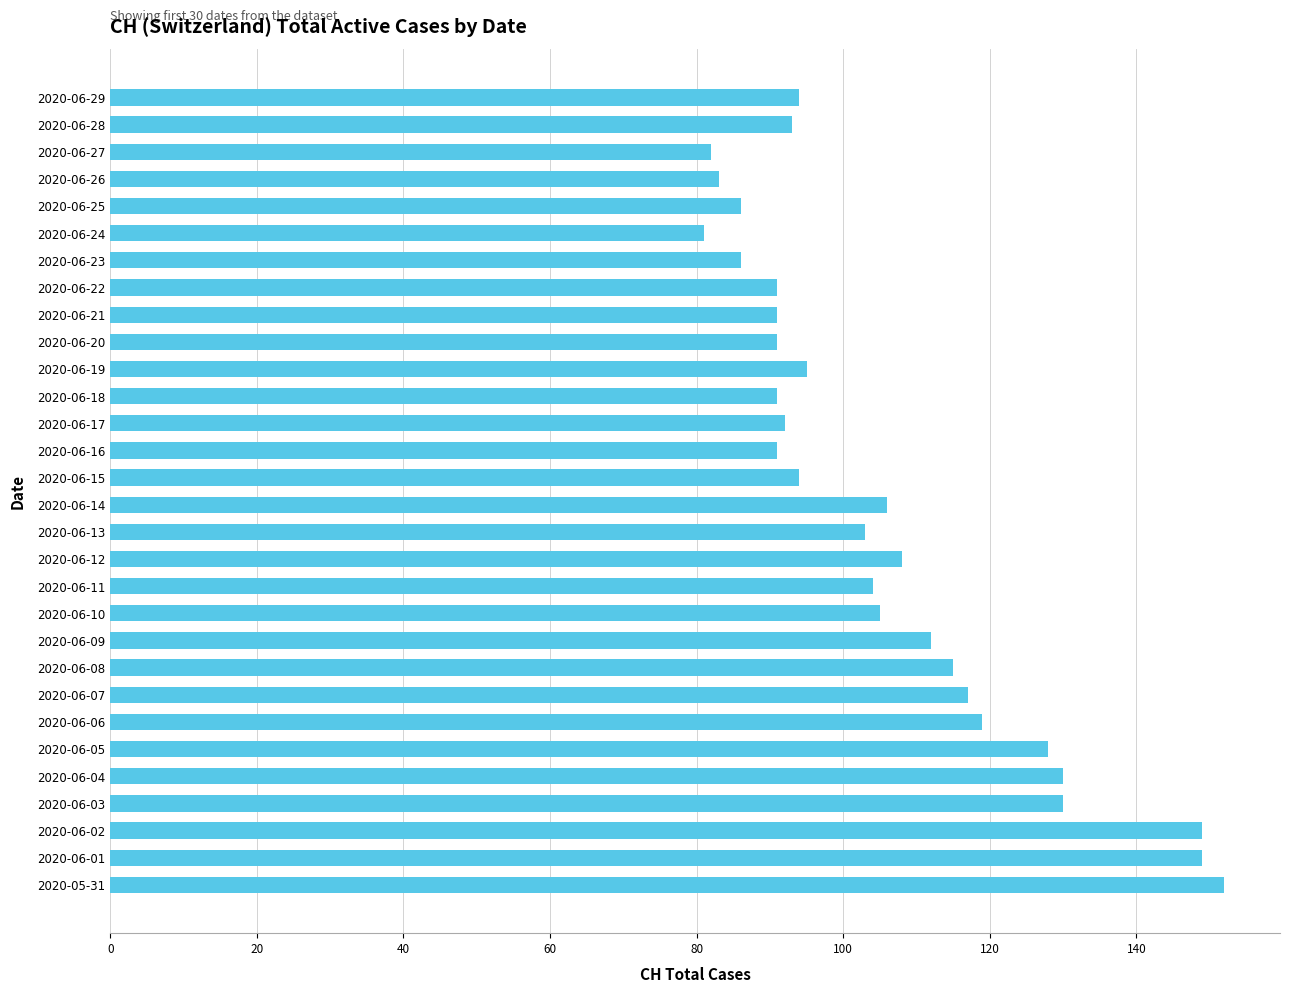

Which has a higher value, 2020-06-23 or 2020-06-14?

2020-06-14